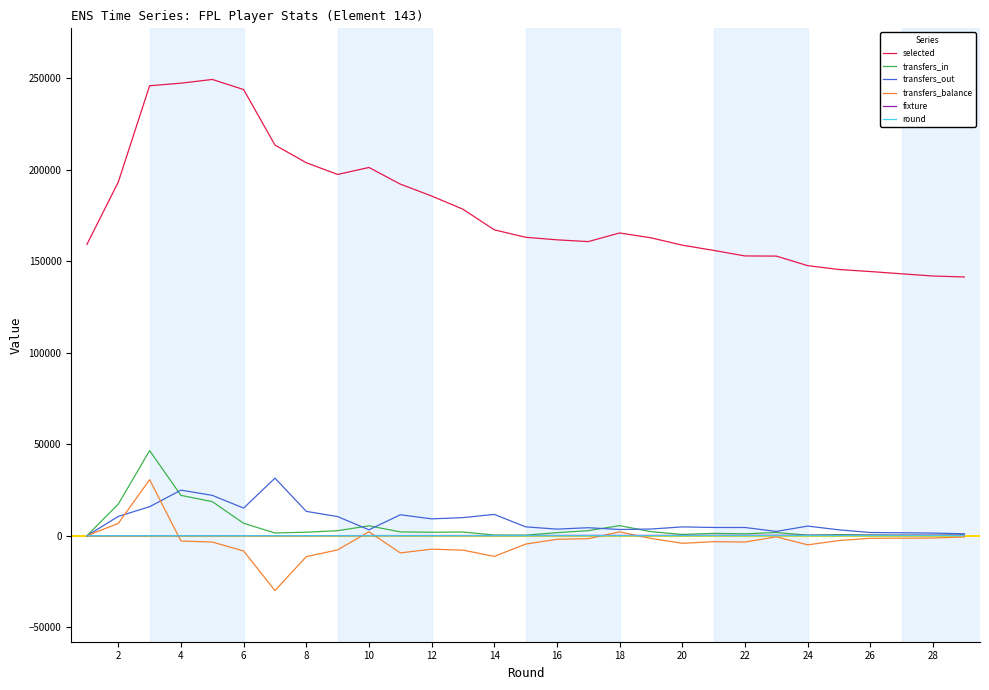

What is the highest value of the transfers_in series?

46539